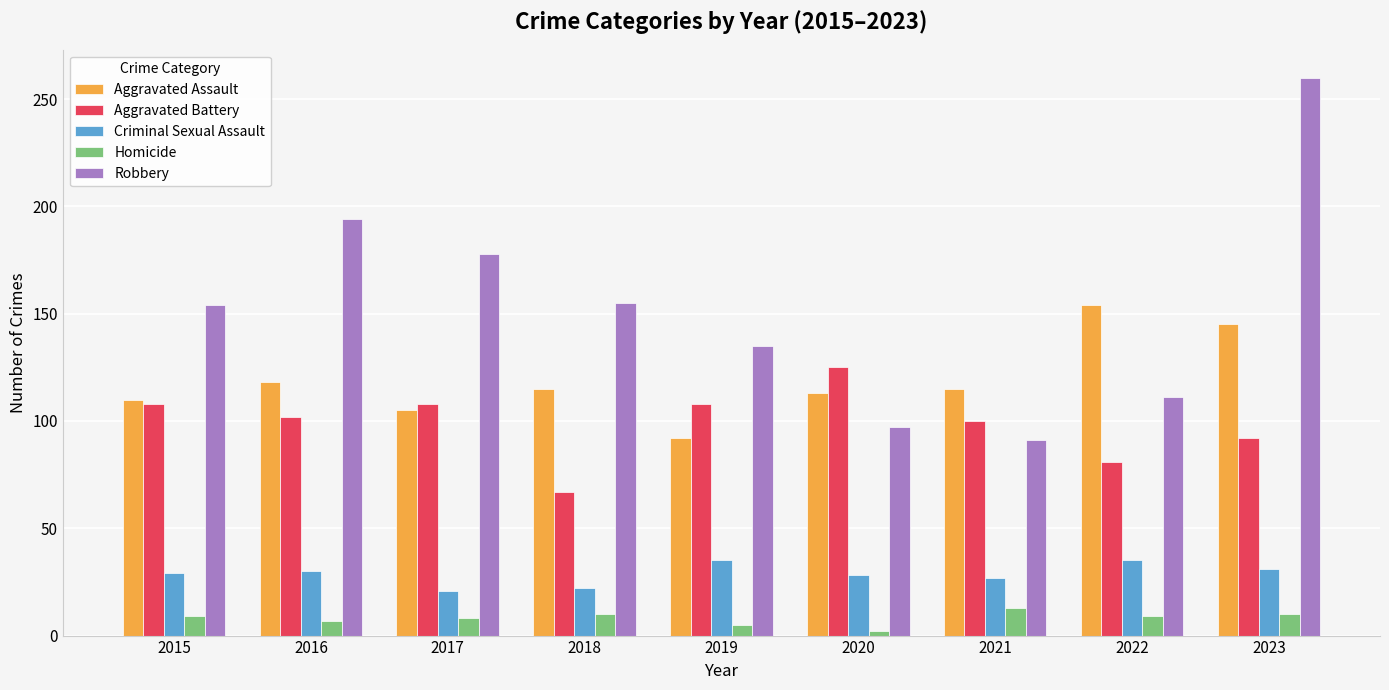

How many groups of bars are there?

9